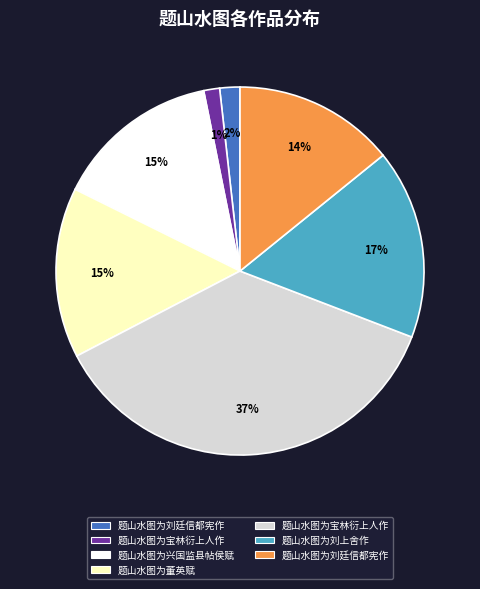

Is there a majority slice in this chart?

No